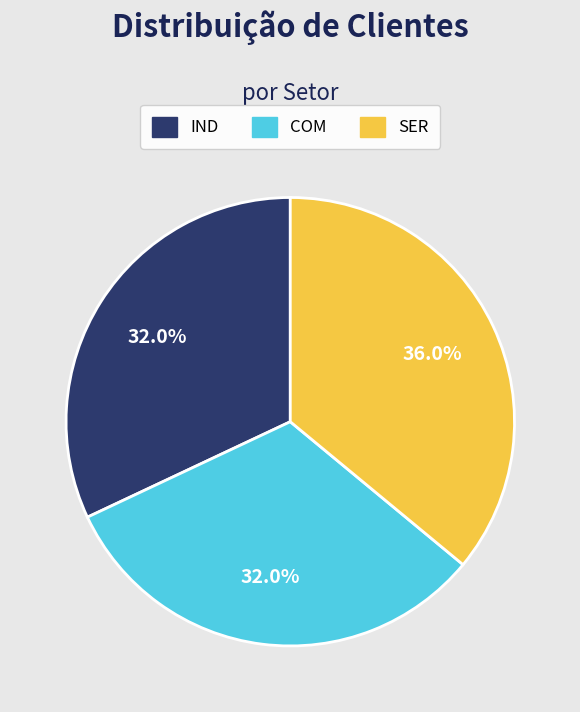

What portion of the pie excludes COM?

68.0%